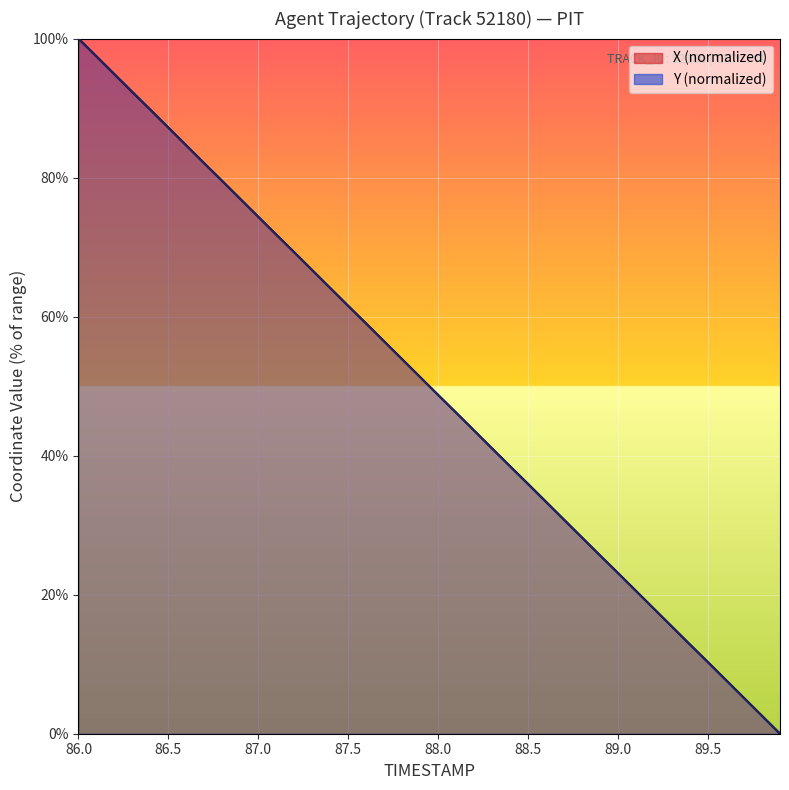

How many data points does each series have?

40